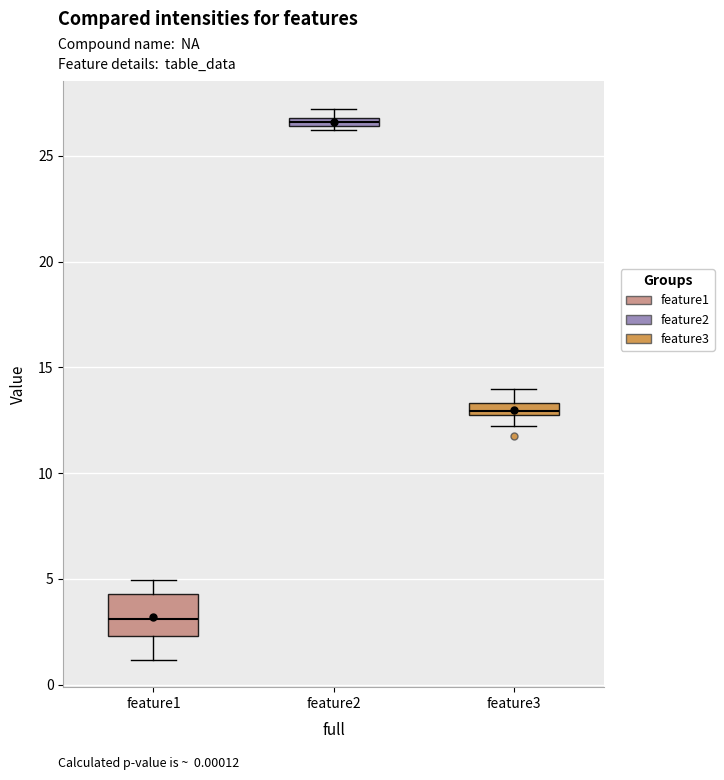

Which box's median line is the lowest?

feature1